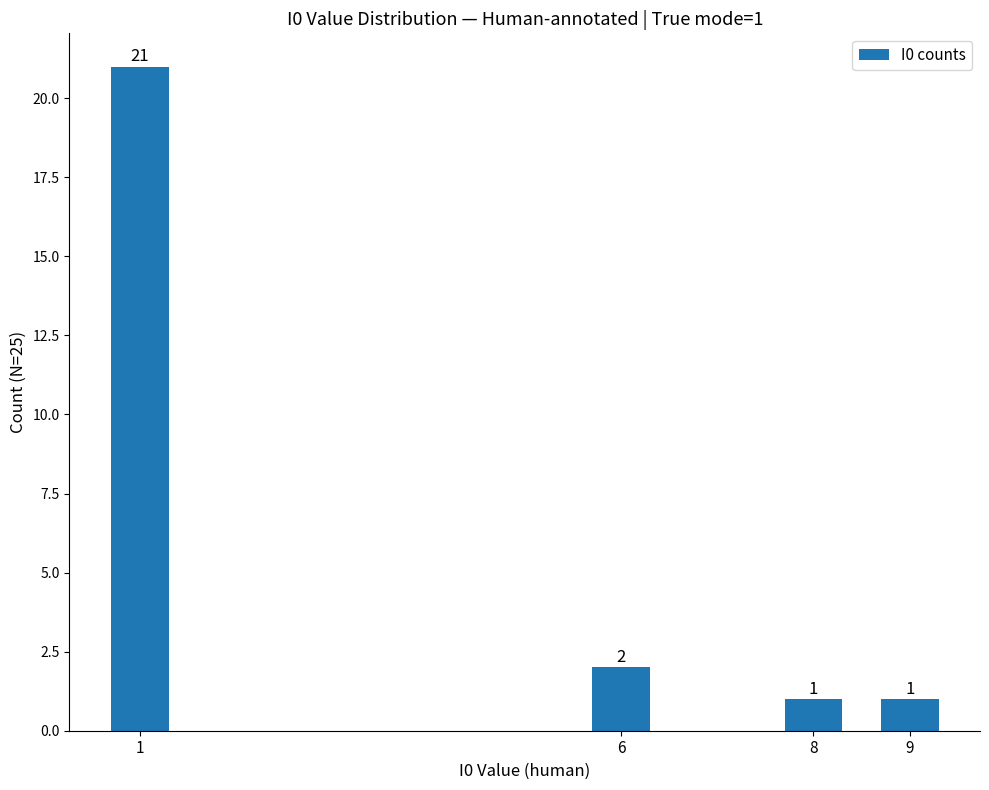

What is the change in value from 1 to 9?

-20